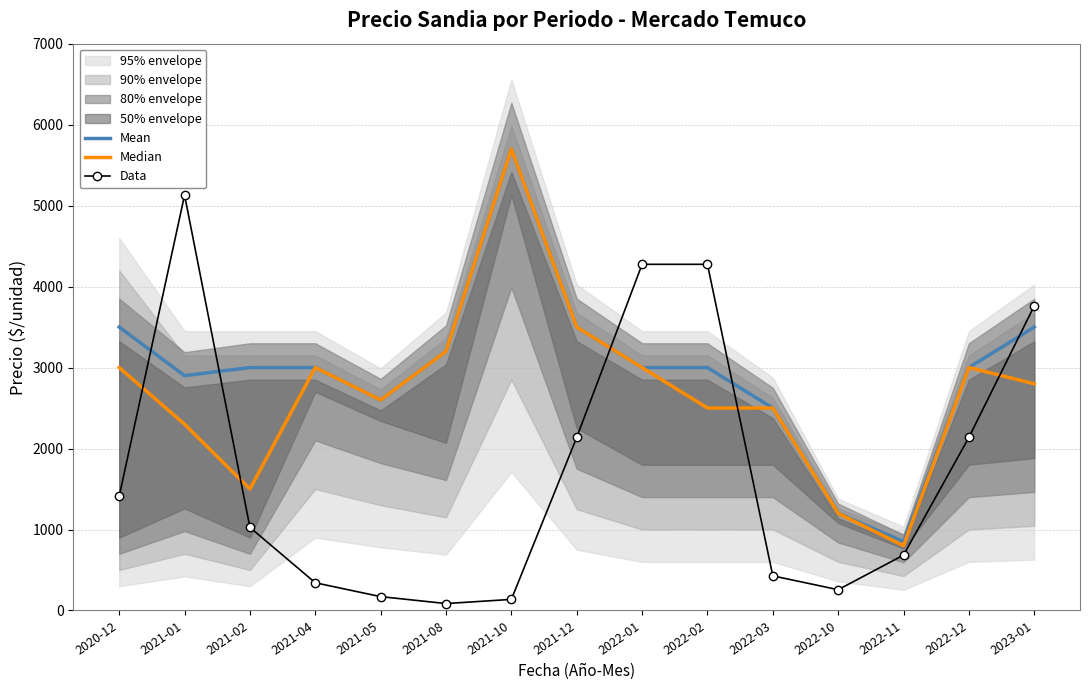

What is the maximum value for Mean?

5700.0